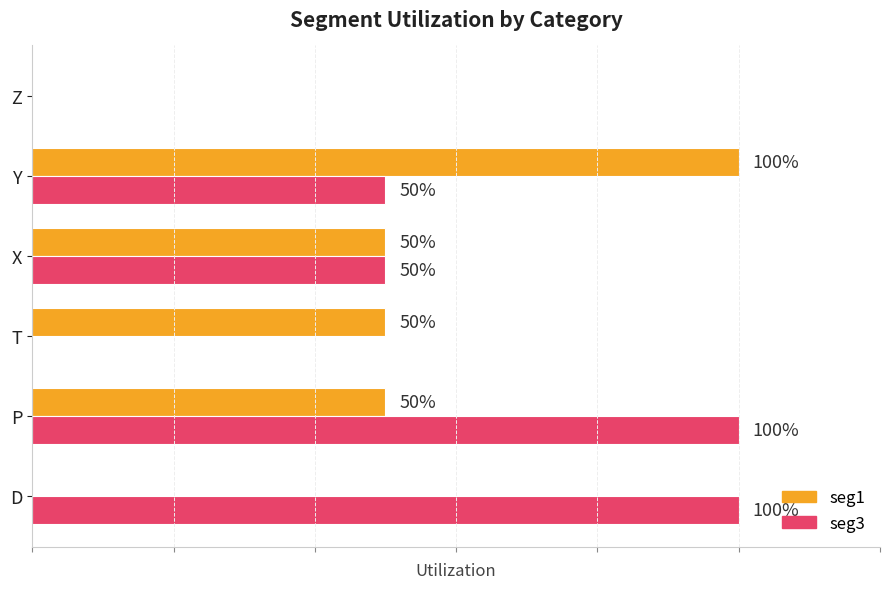

Rank the series by their maximum value, from lowest to highest.

seg1, seg3